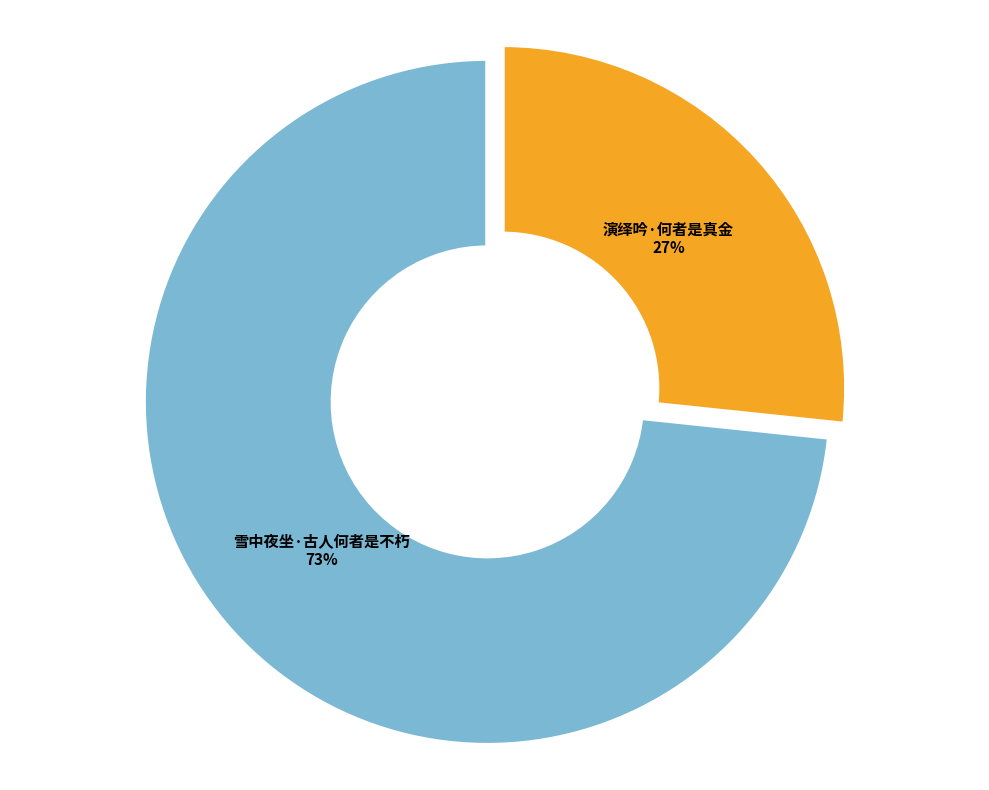

What is the largest slice in the pie chart?

雪中夜坐·古人何者是不朽